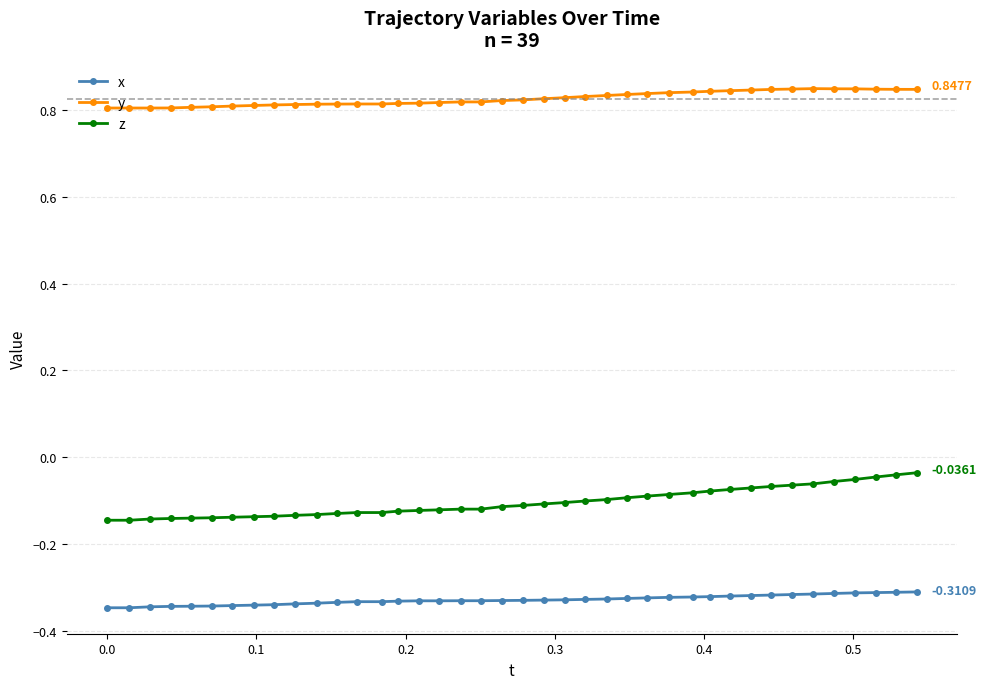

Rank the series by their average value, from highest to lowest.

y, z, x